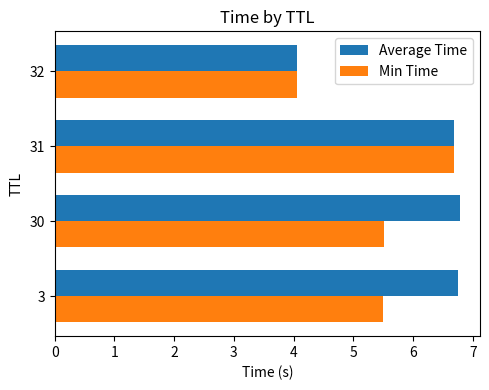

What is the smallest value displayed?

4.1